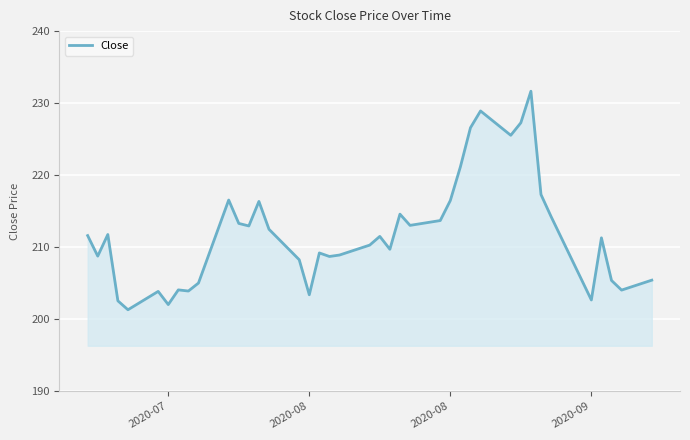

What is the greatest value displayed?

231.6